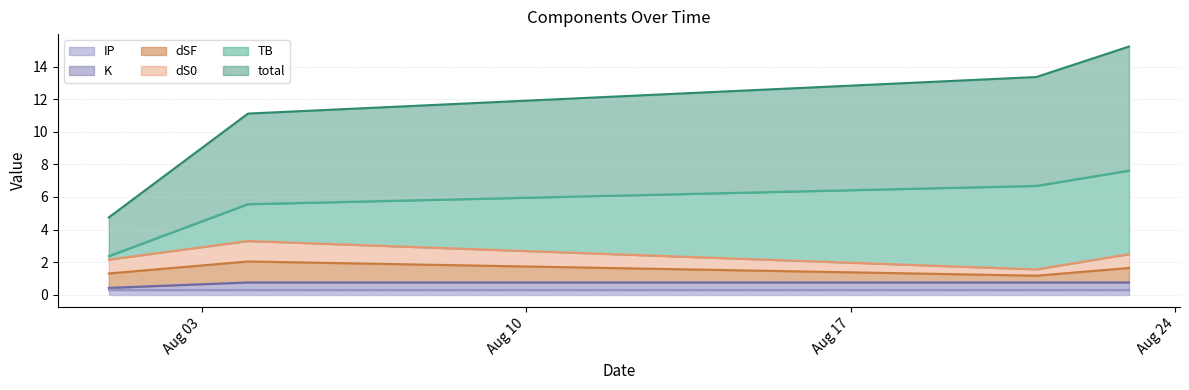

Rank the series at 2021-08-01 from highest to lowest value.

total, dSF, dS0, IP, TB, K